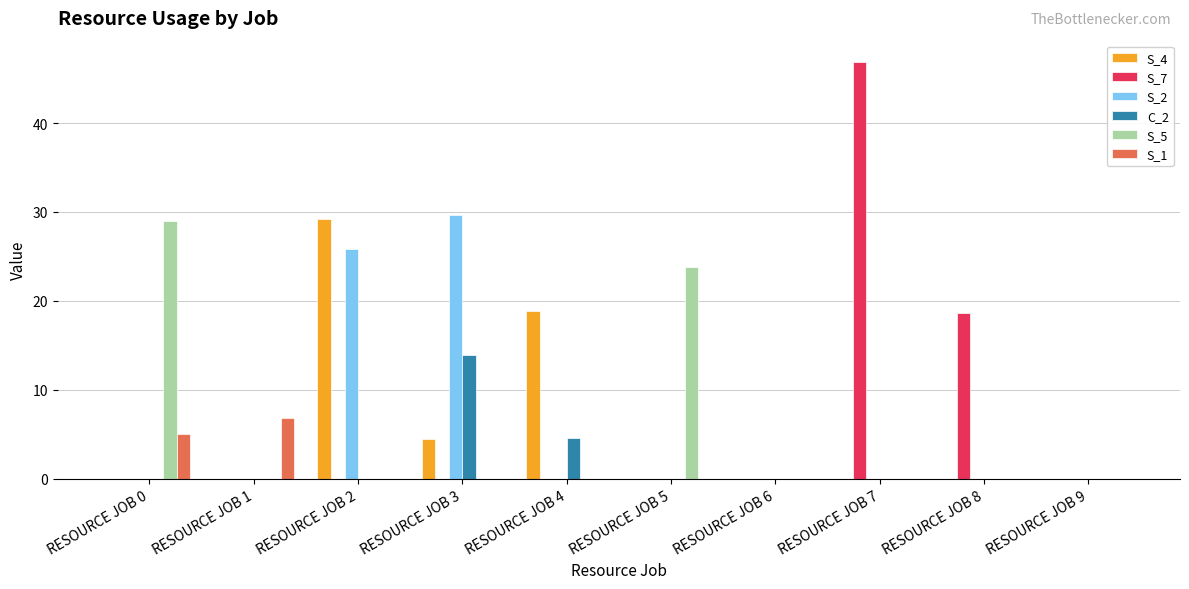

Reading left to right, list all the values displayed in this chart.

S_4: 0.0	0.0	29.2	4.5	18.9	0.0	0.0	0.0	0.0	0.0
S_7: 0.0	0.0	0.0	0.0	0.0	0.0	0.0	46.9	18.6	0.0
S_2: 0.0	0.0	25.8	29.7	0.0	0.0	0.0	0.0	0.0	0.0
C_2: 0.0	0.0	0.0	14.0	4.5	0.0	0.0	0.0	0.0	0.0
S_5: 29.0	0.0	0.0	0.0	0.0	23.8	0.0	0.0	0.0	0.0
S_1: 5.1	6.8	0.0	0.0	0.0	0.0	0.0	0.0	0.0	0.0